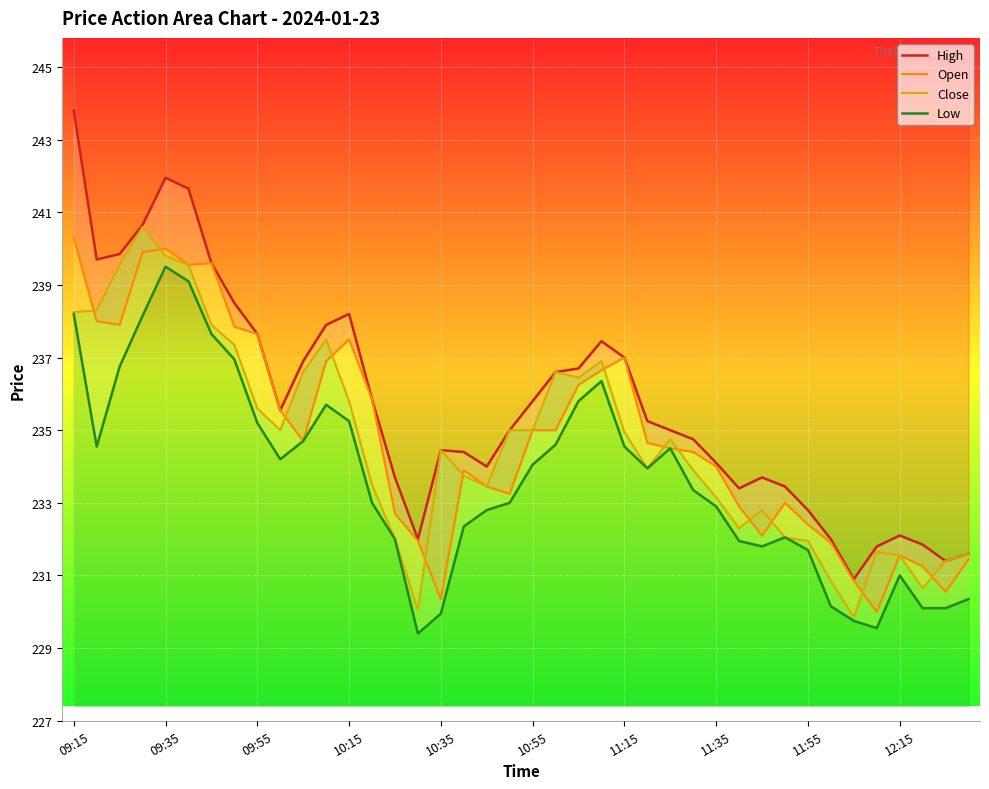

What is the value of the Open point at the 9th from the left?

237.7